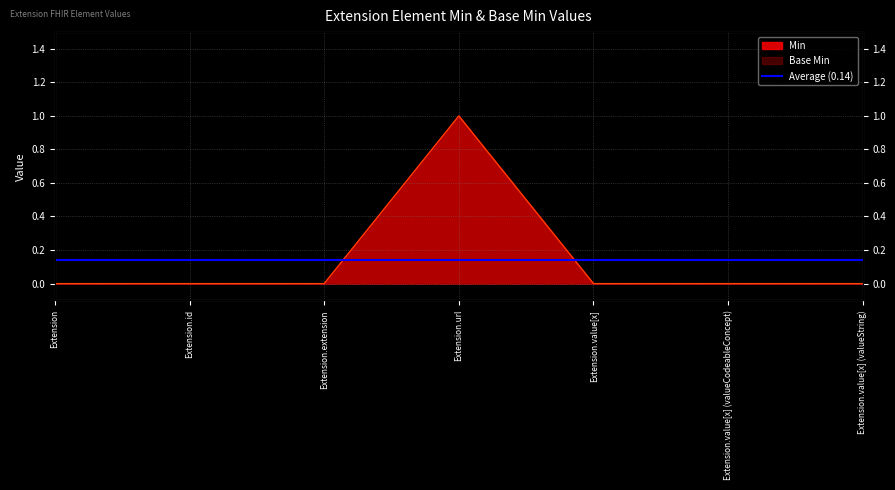

What position from the left is Extension.extension?

3